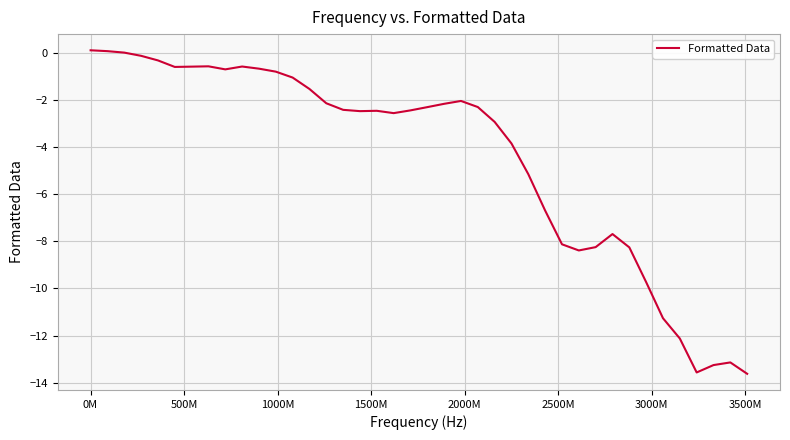

What is the difference between the maximum and minimum values?

13.7